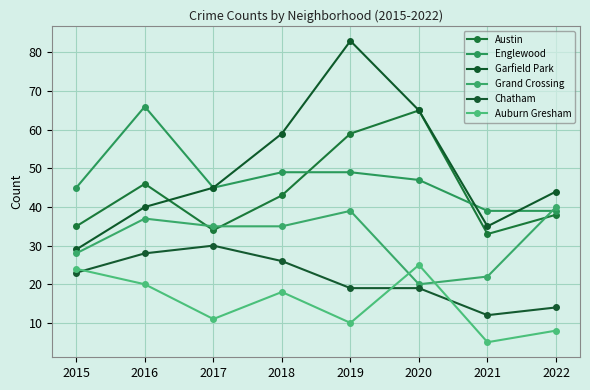

The value of Garfield Park at 2017 is 45. True or false?

True